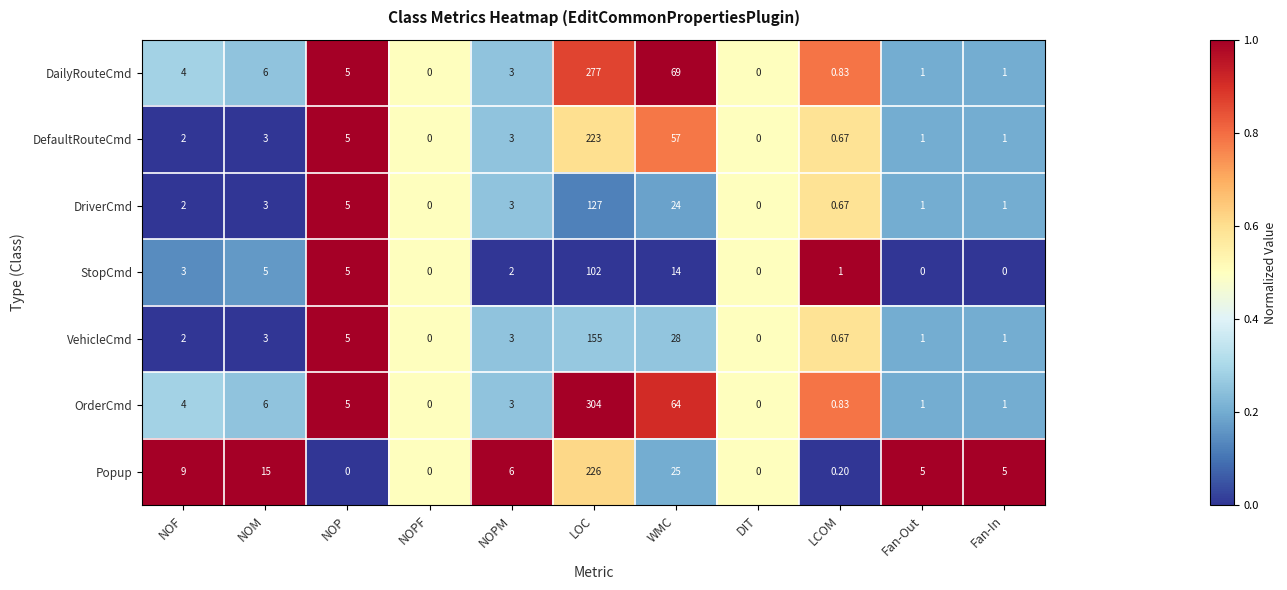

Where does the OrderCmd series first go above 3?

NOF